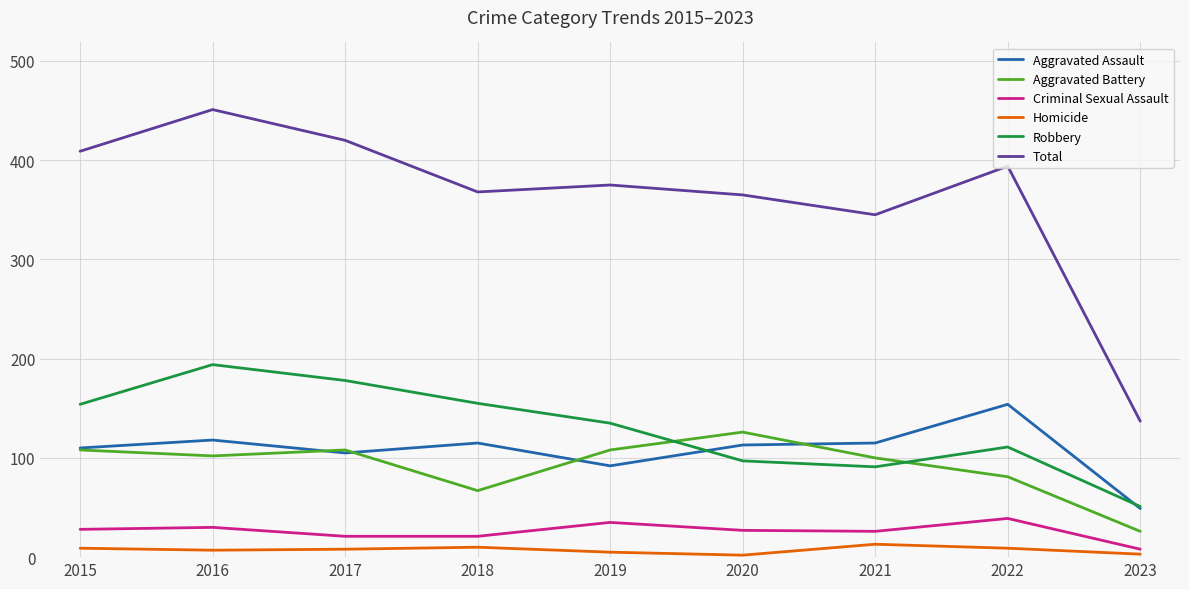

Which series has the widest spread of values?

Total